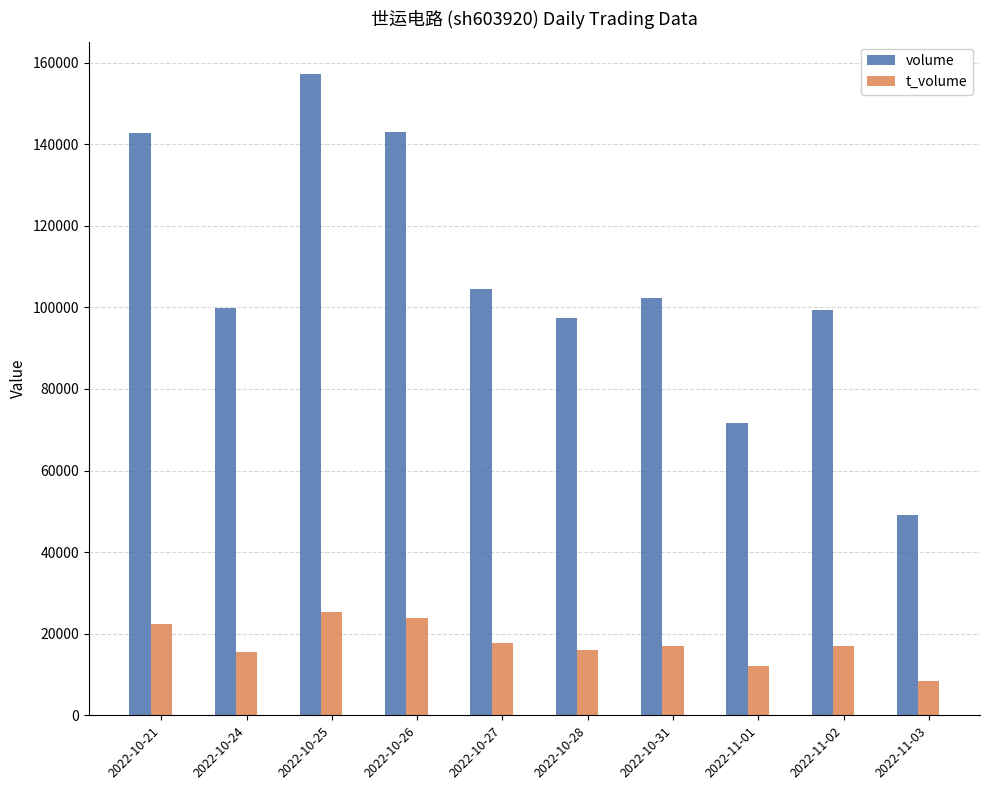

What are all the series names shown in the legend?

volume, t_volume